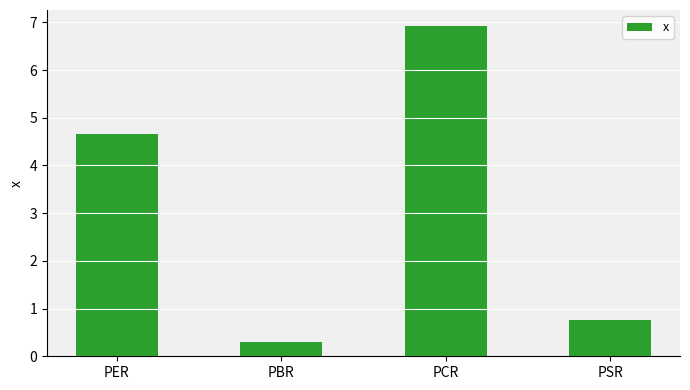

Which has a higher value, PBR or PCR?

PCR